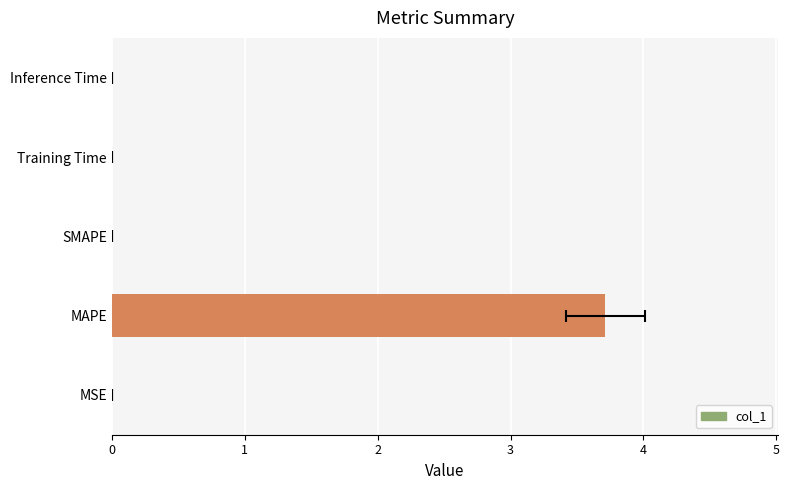

Is it true that the value at Inference Time is 0.0?

False